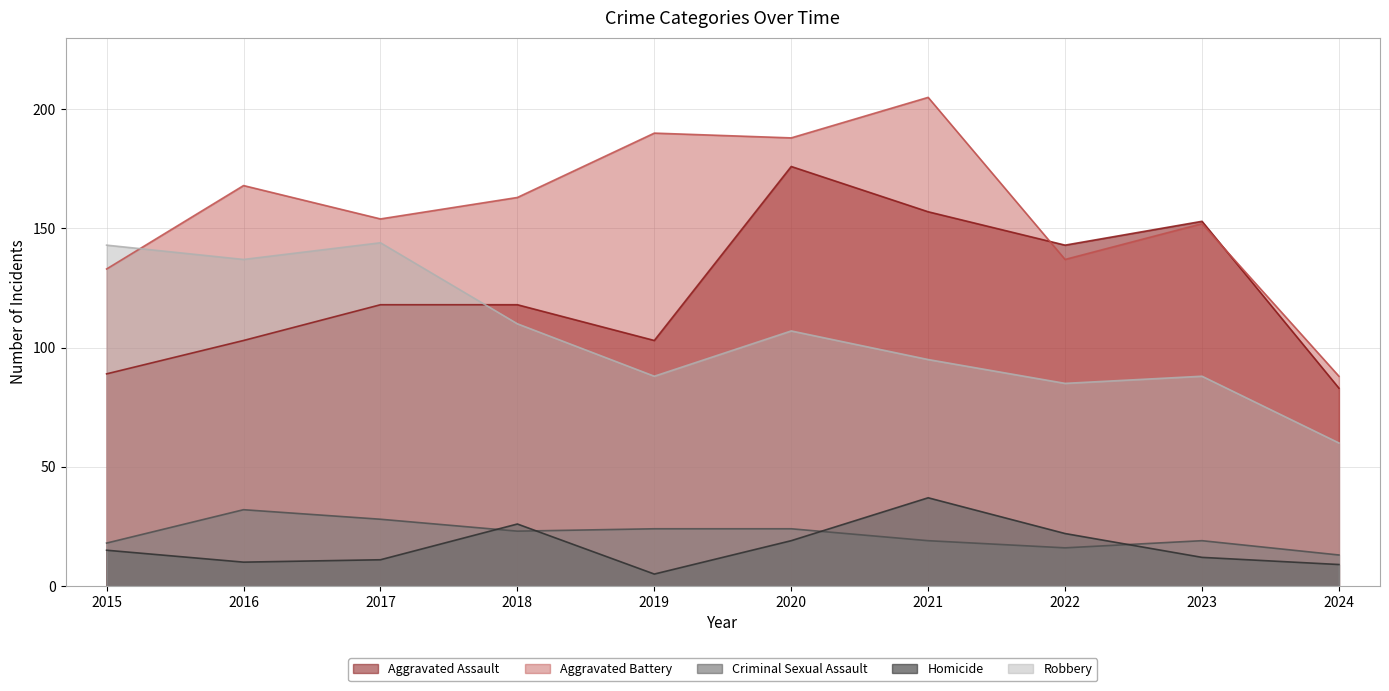

Rank the series at 2023 from lowest to highest value.

Homicide, Criminal Sexual Assault, Robbery, Aggravated Battery, Aggravated Assault